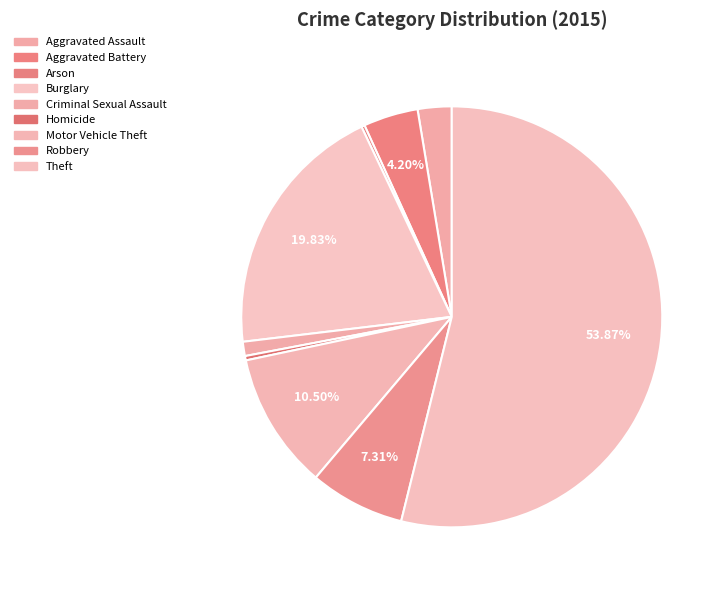

Rank the categories by value from lowest to highest.

Arson, Homicide, Criminal Sexual Assault, Aggravated Assault, Aggravated Battery, Robbery, Motor Vehicle Theft, Burglary, Theft